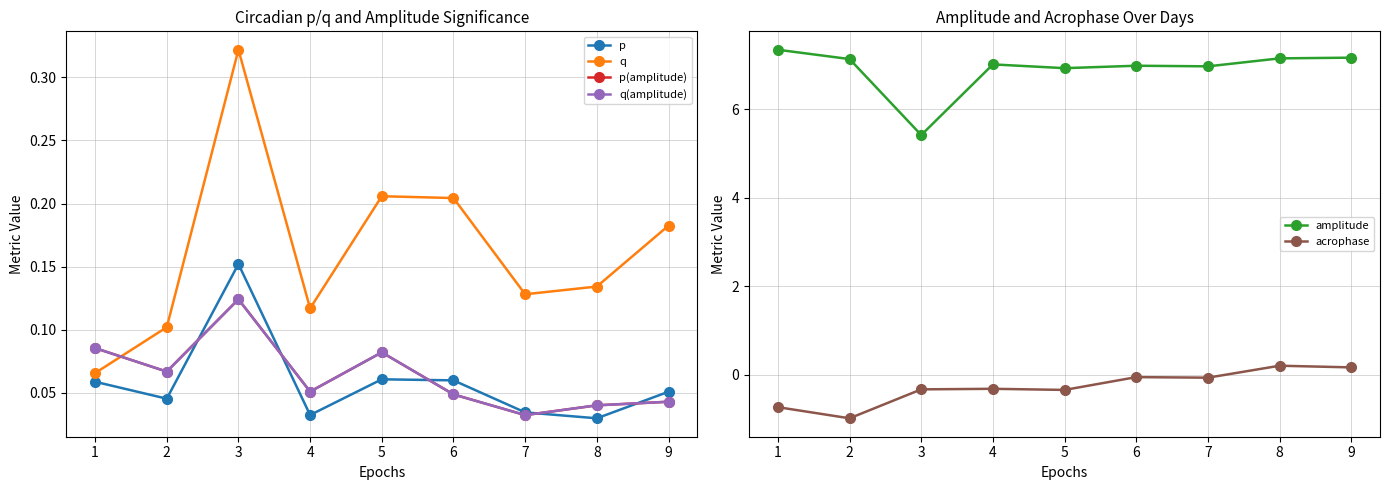

List the labels in order of acrophase value, largest first.

8, 9, 6, 7, 4, 3, 5, 1, 2